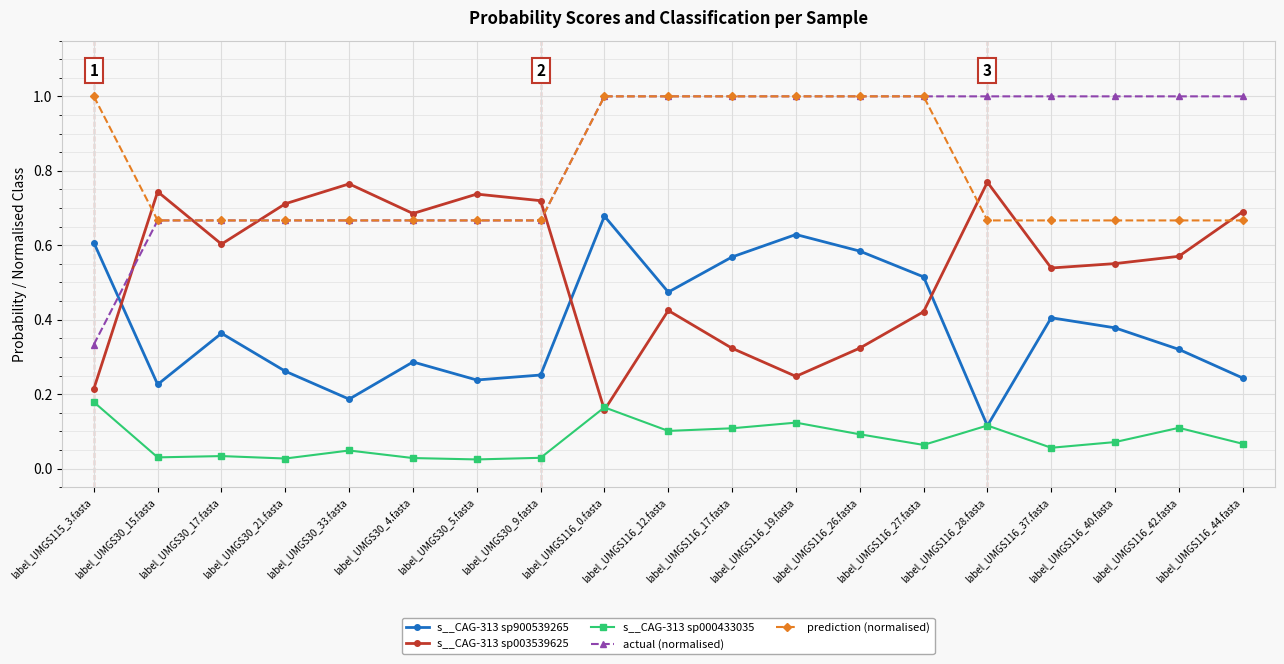

The value of s__CAG-313 sp003539625 at label_UMGS116_12.fasta is 0.7. True or false?

False